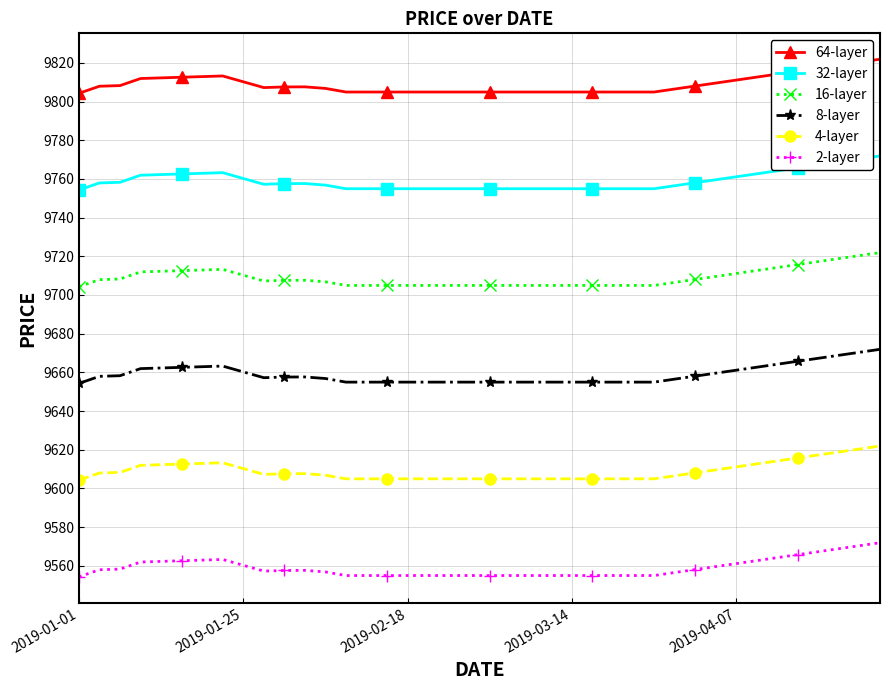

Does the chart have visible grid lines?

Yes